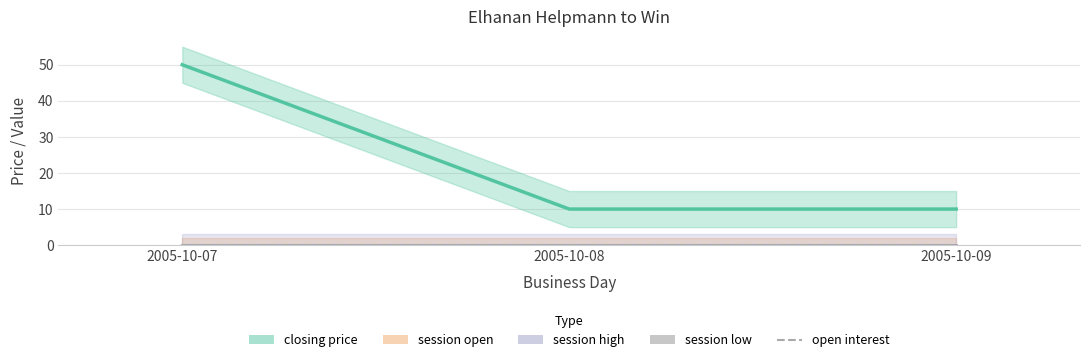

Reading left to right, list all the values displayed in this chart.

closing price: 50	10	10
session open: 0	0	0
session high: 0	0	0
session low: 0	0	0
open interest: 0	0	0